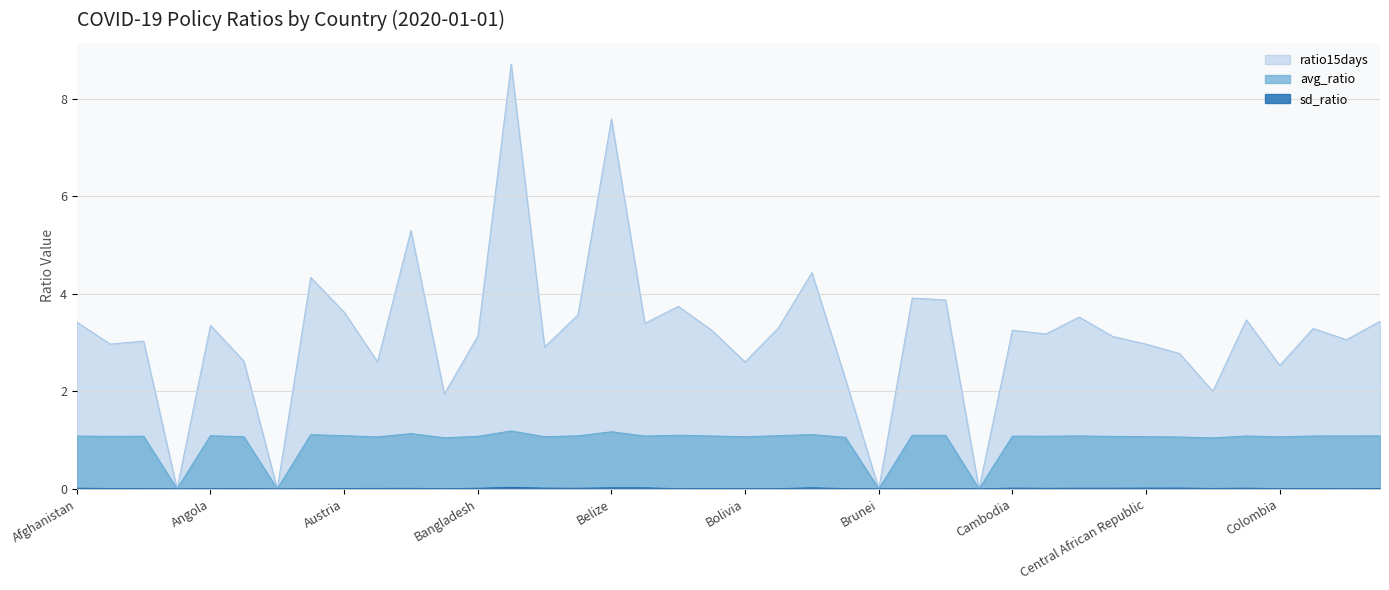

How many values in the sd_ratio series exceed 0?

36